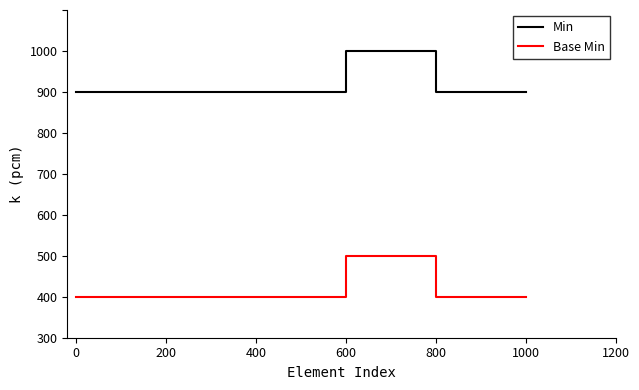

Reading left to right, transcribe all the data shown in this chart.

Min: 900	900	900	1000	900	900
Base Min: 400	400	400	500	400	400